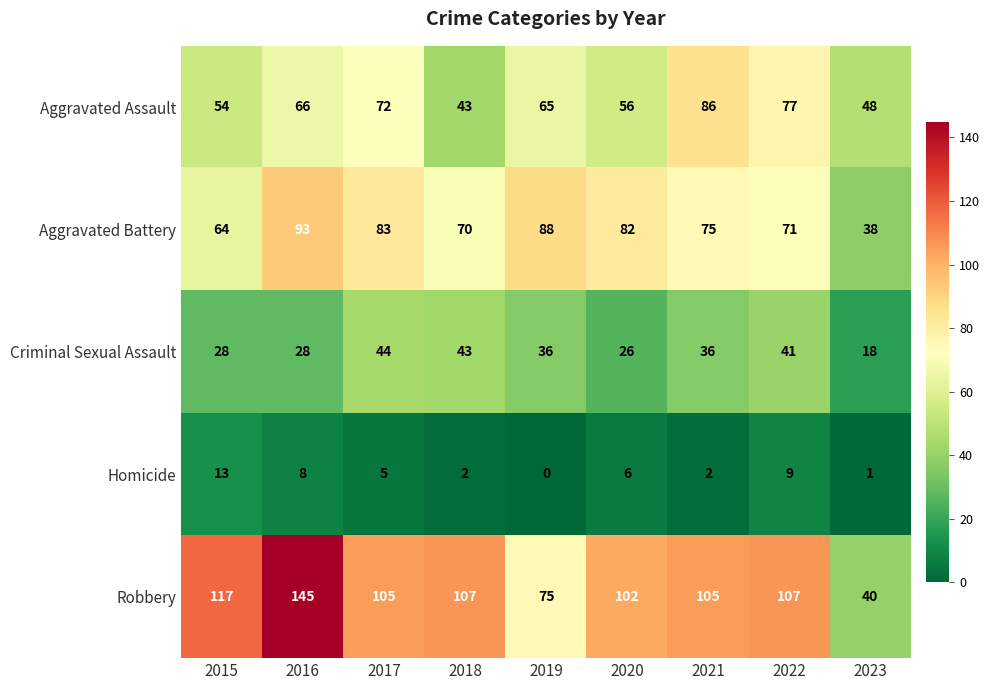

Read the Aggravated Assault value at 2017.

72